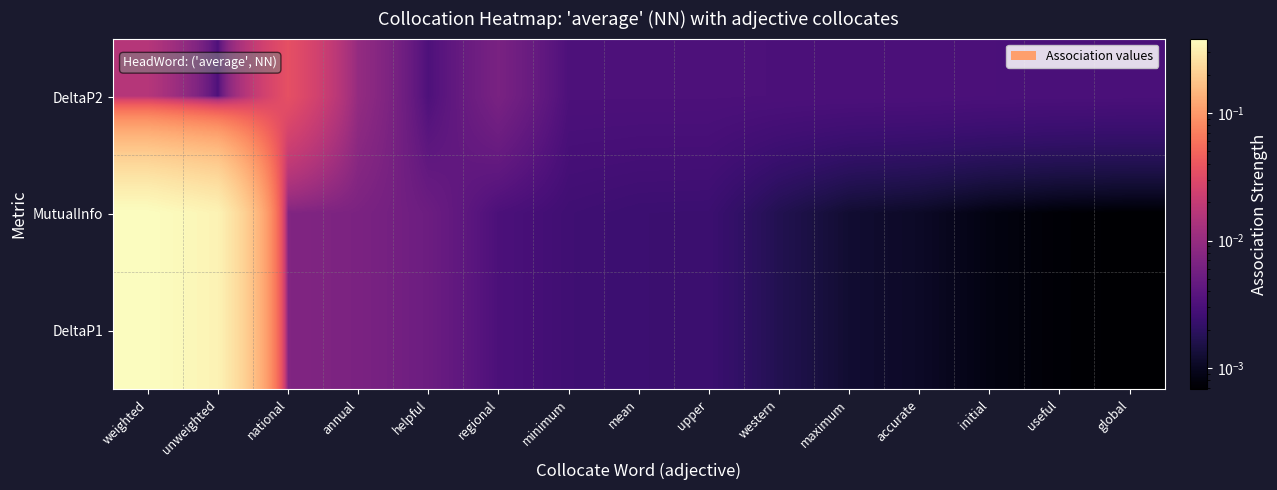

Between accurate and weighted, which is larger?

weighted